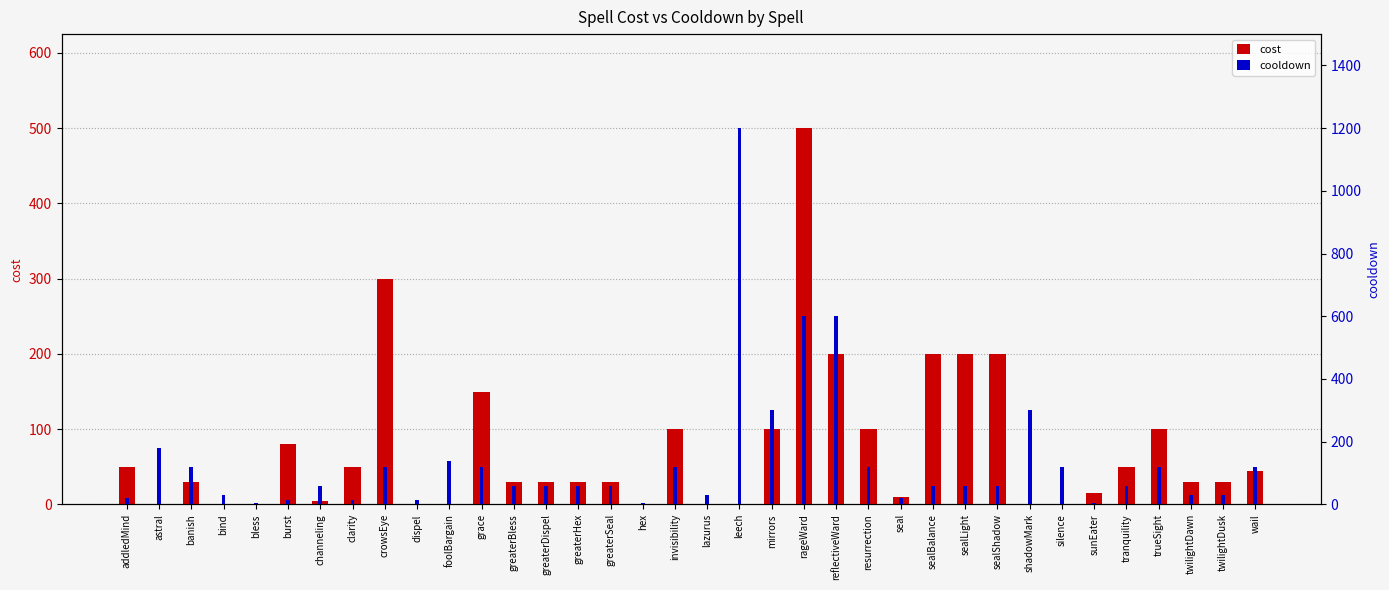

What position from the right is dispel?

27